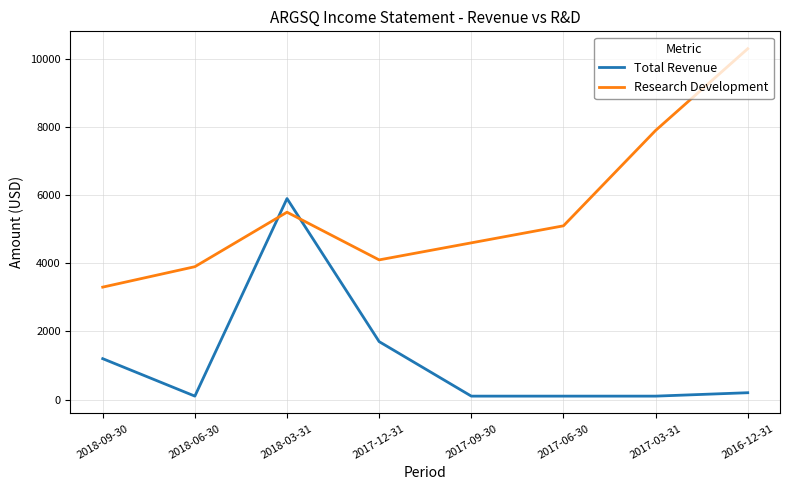

Is the value of Research Development at 2018-09-30 greater than the value of Total Revenue at 2017-06-30?

Yes